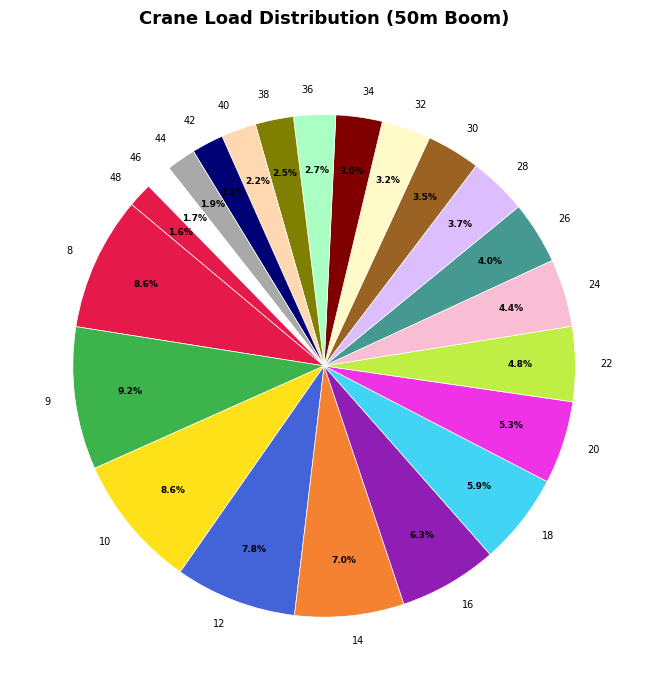

What is the ratio of the value at 34 to the value at 32?

0.9